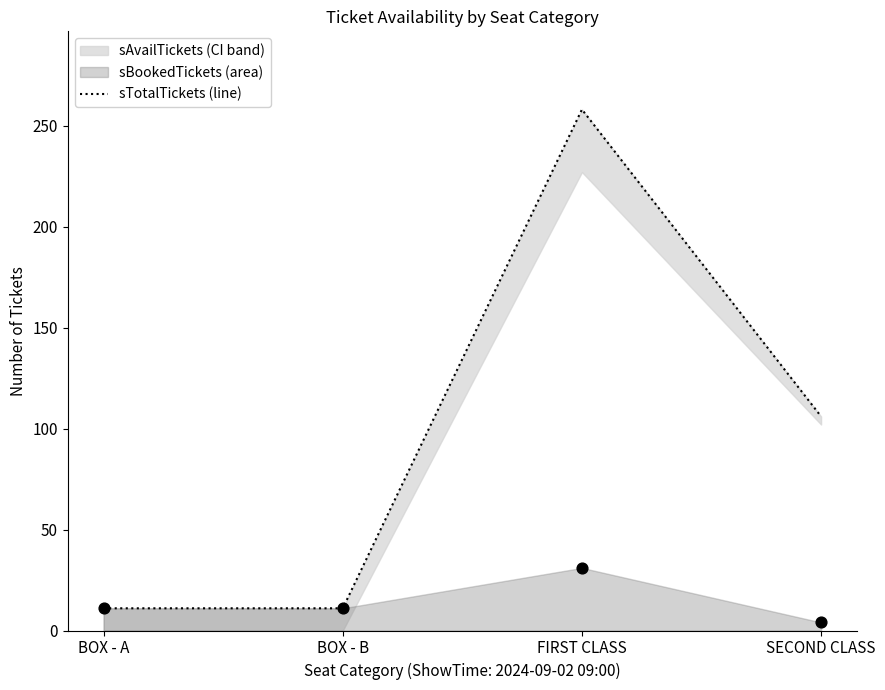

Which has a higher value, FIRST CLASS or BOX - B?

FIRST CLASS